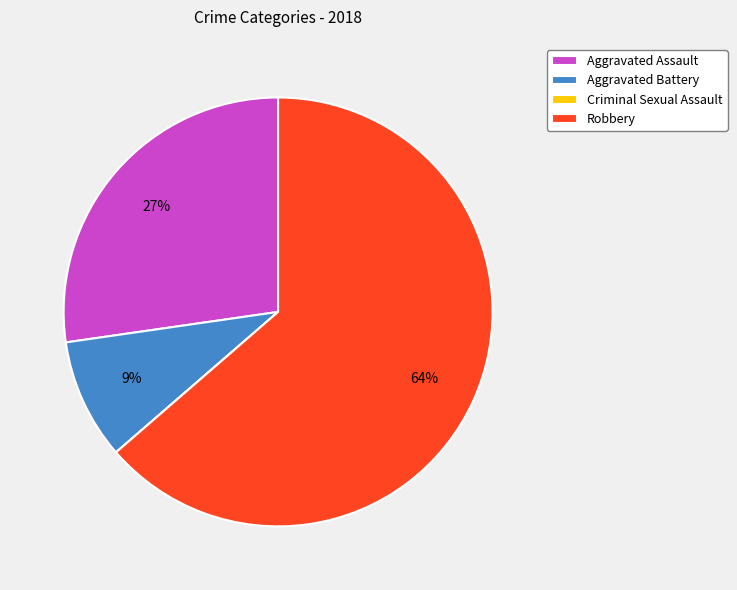

To the nearest percent, what is the average slice percentage?

25%